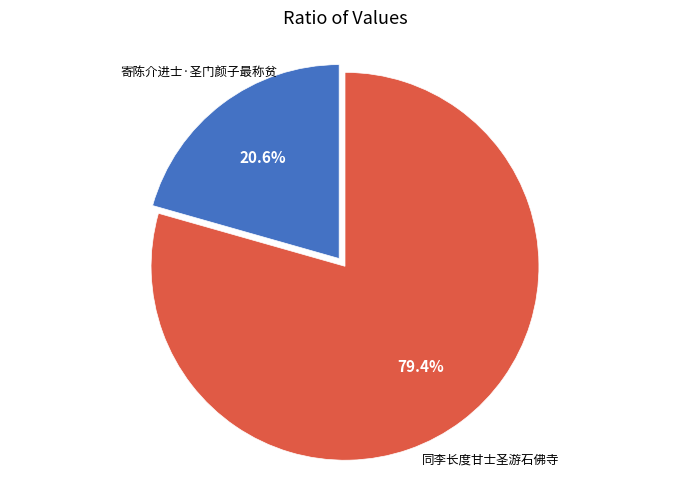

Is there a majority slice in this chart?

Yes